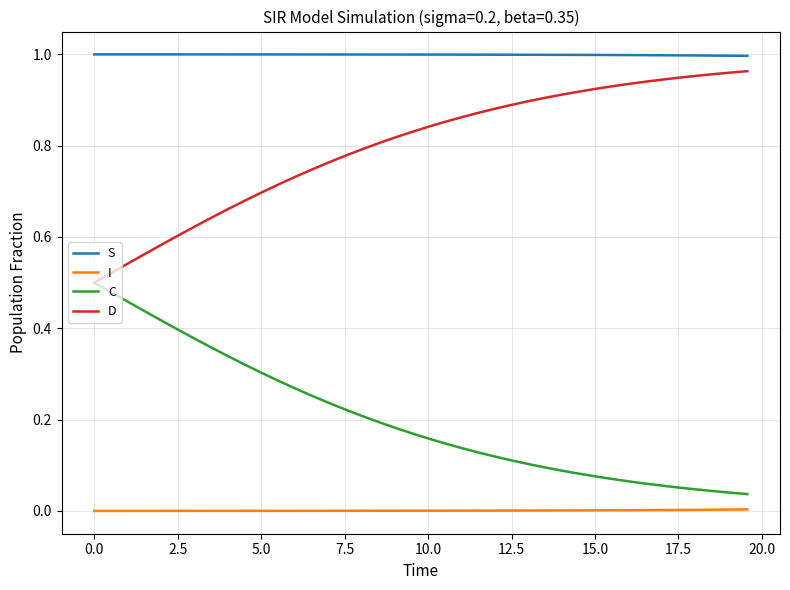

List the series in order of their peak value, lowest first.

I, C, D, S